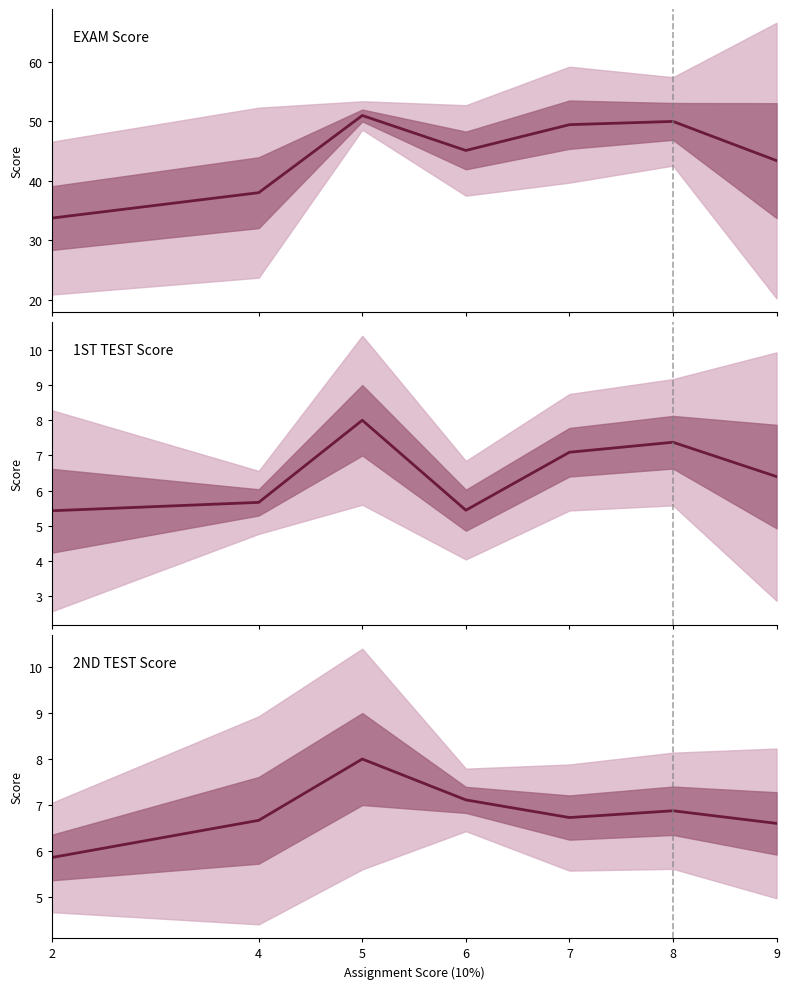

At which label does the data first exceed 6?

4